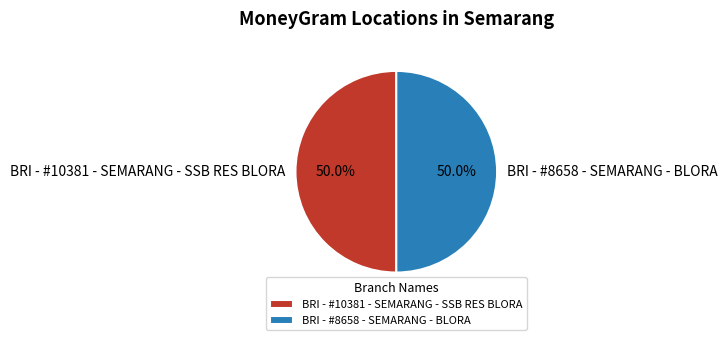

What is the ratio of the value at BRI - #10381 - SEMARANG - SSB RES BLORA to the value at BRI - #8658 - SEMARANG - BLORA?

1.0